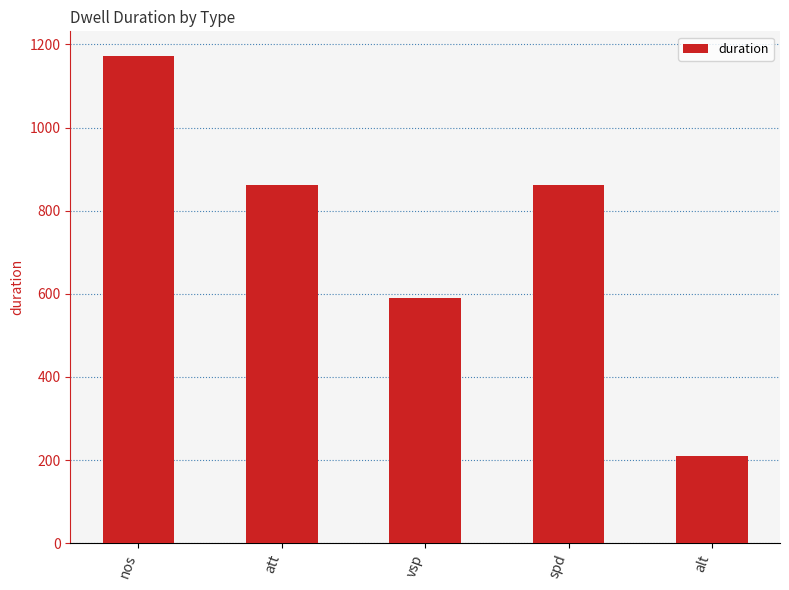

At which category does the chart reach its minimum across all series?

alt